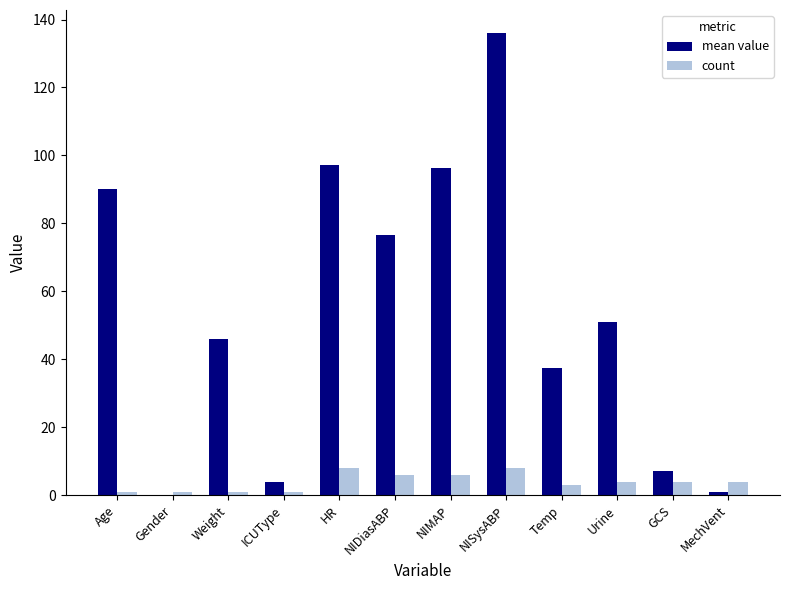

Which series changed the most between HR and Urine?

mean value